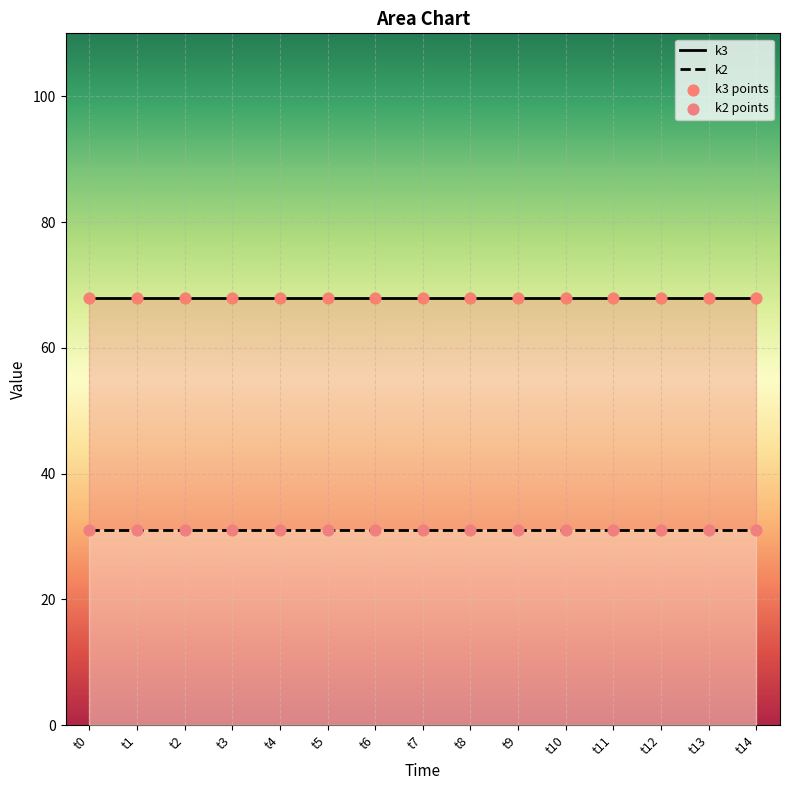

At how many categories does at least one series exceed 67?

15